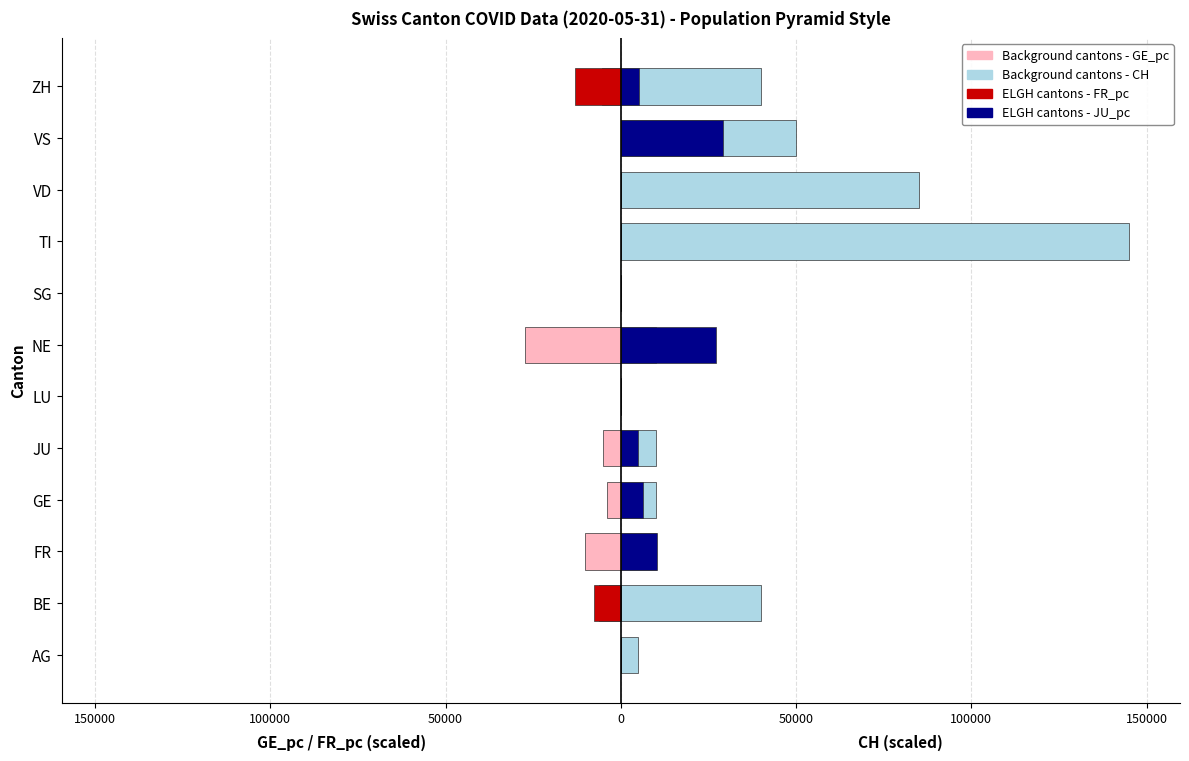

Does the chart contain stacked bars?

No